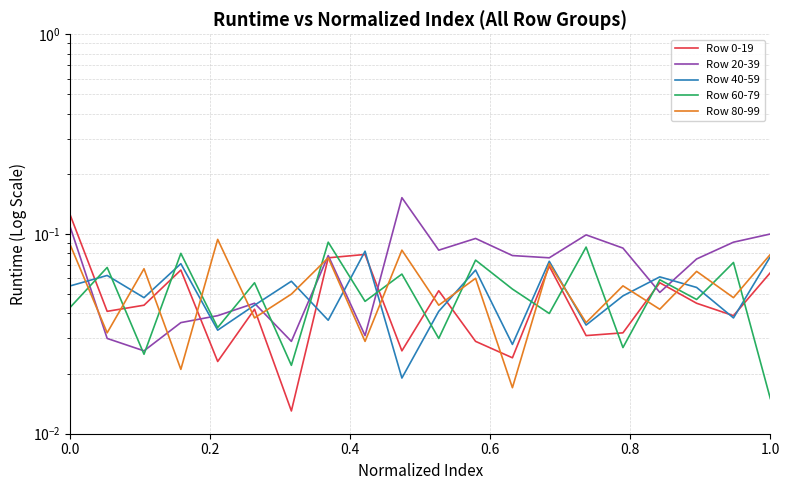

Reading left to right, transcribe all the data shown in this chart.

Row 0-19: 0.1	0.0	0.0	0.1	0.0	0.0	0.0	0.1	0.1	0.0	0.1	0.0	0.0	0.1	0.0	0.0	0.1	0.0	0.0	0.1
Row 20-39: 0.1	0.0	0.0	0.0	0.0	0.0	0.0	0.1	0.0	0.2	0.1	0.1	0.1	0.1	0.1	0.1	0.1	0.1	0.1	0.1
Row 40-59: 0.1	0.1	0.0	0.1	0.0	0.0	0.1	0.0	0.1	0.0	0.0	0.1	0.0	0.1	0.0	0.0	0.1	0.1	0.0	0.1
Row 60-79: 0.0	0.1	0.0	0.1	0.0	0.1	0.0	0.1	0.0	0.1	0.0	0.1	0.1	0.0	0.1	0.0	0.1	0.0	0.1	0.0
Row 80-99: 0.1	0.0	0.1	0.0	0.1	0.0	0.1	0.1	0.0	0.1	0.0	0.1	0.0	0.1	0.0	0.1	0.0	0.1	0.0	0.1